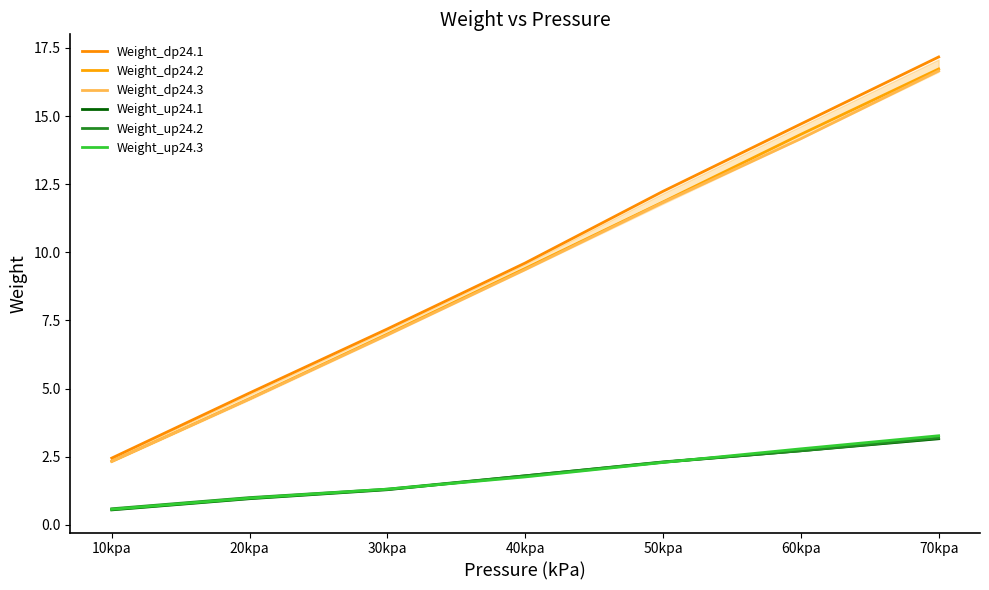

Which category has the highest value in the Weight_dp24.3 series?

70kpa